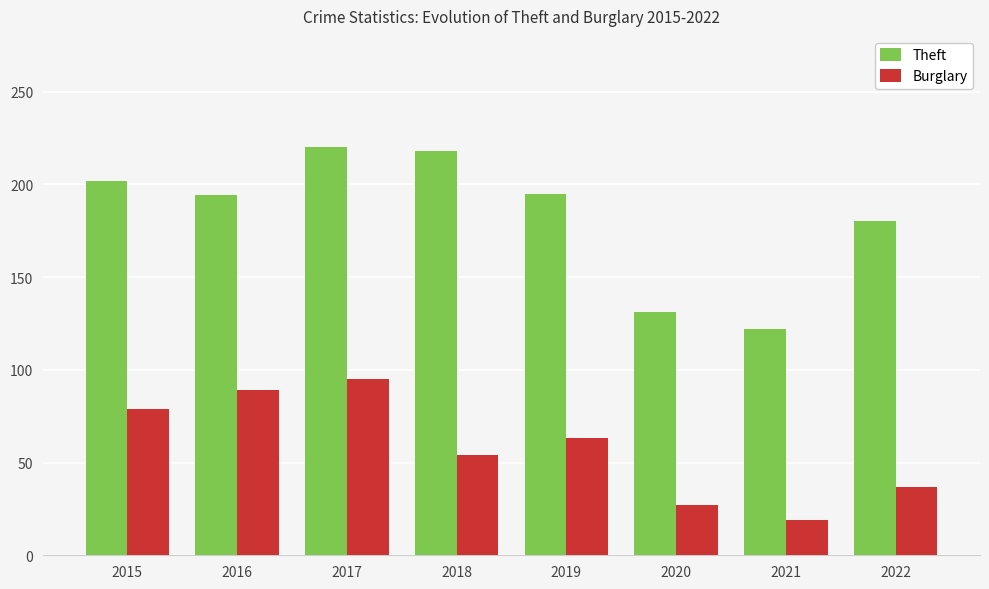

What is the difference between the highest and lowest values at 2016?

105